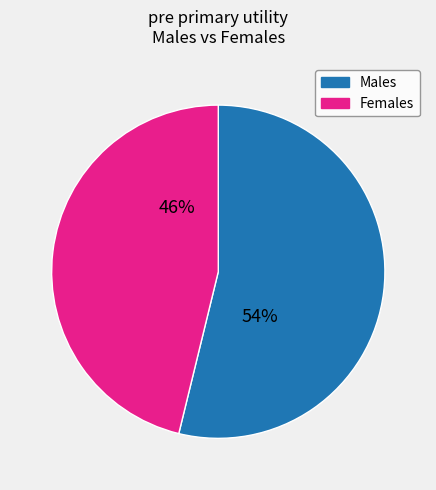

Is there any slice that represents more than half of the pie?

Yes